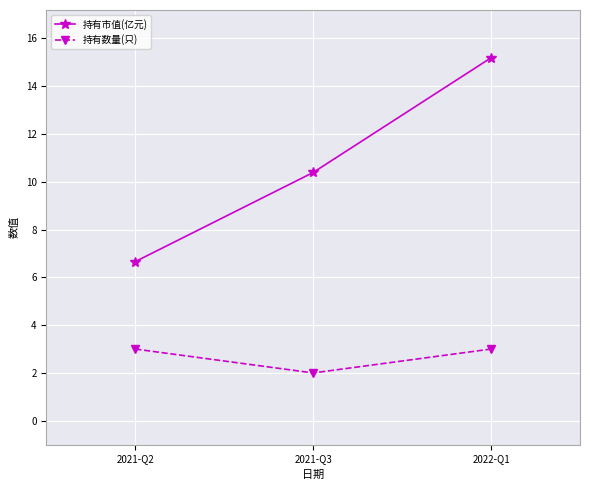

At 2021-Q3, list the series in order from largest to smallest.

持有市值(亿元), 持有数量(只)